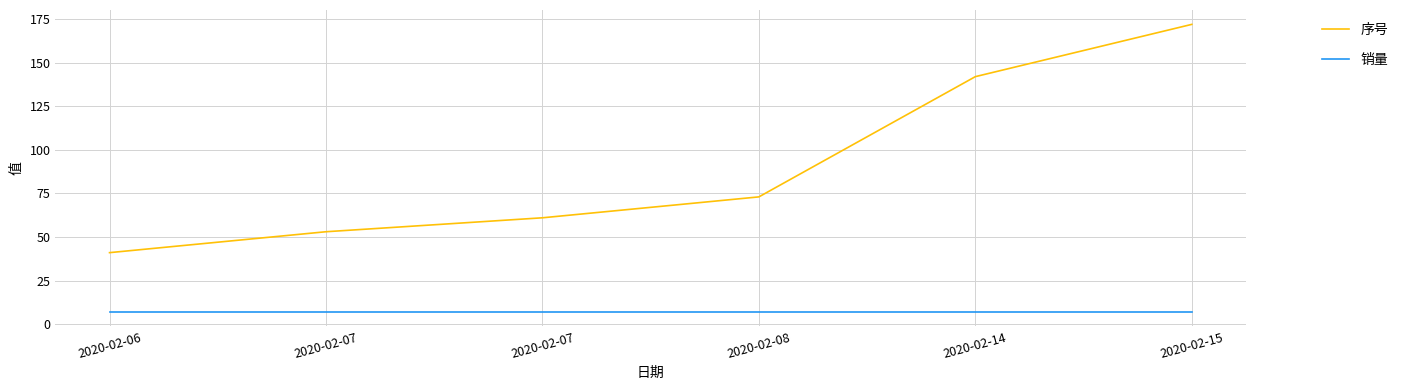

Read the 序号 value at 2020-02-06, to the nearest 50.

50